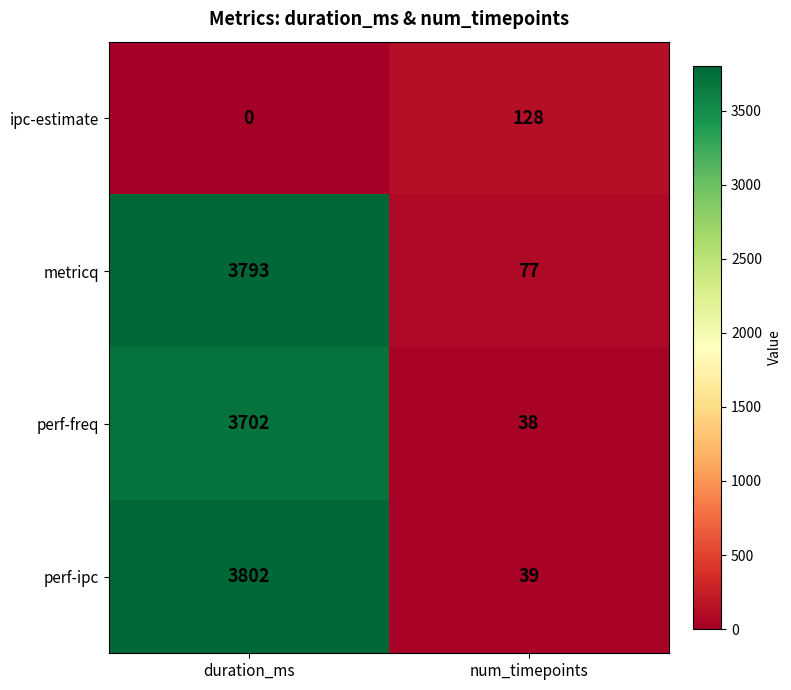

What is the sum of the ipc-estimate values at duration_ms and num_timepoints?

128